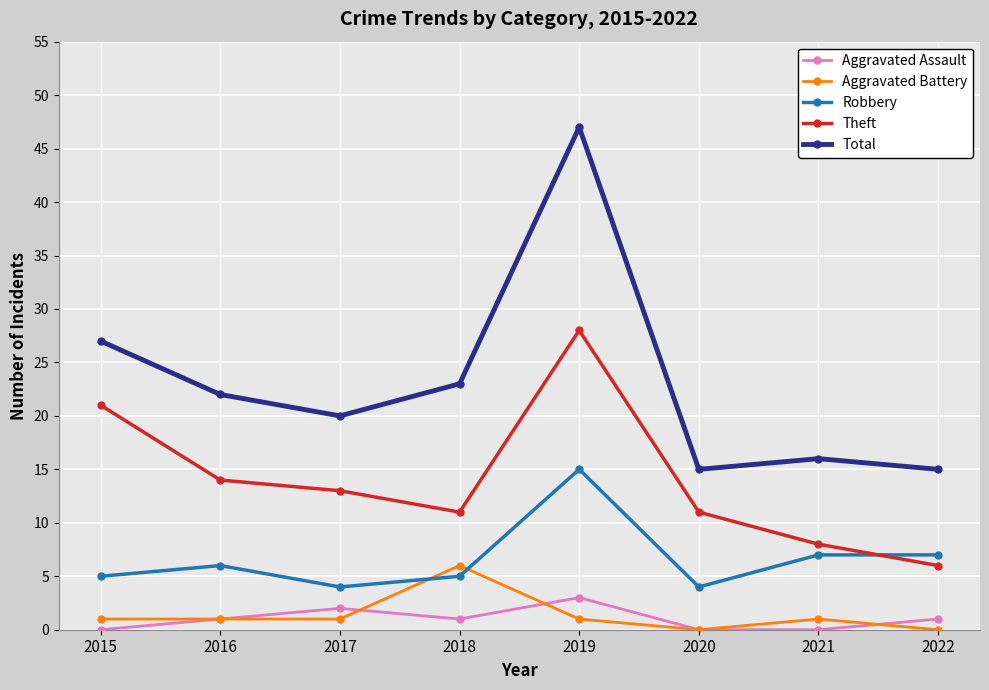

What is the value of the Theft point at the 6th from the left?

11